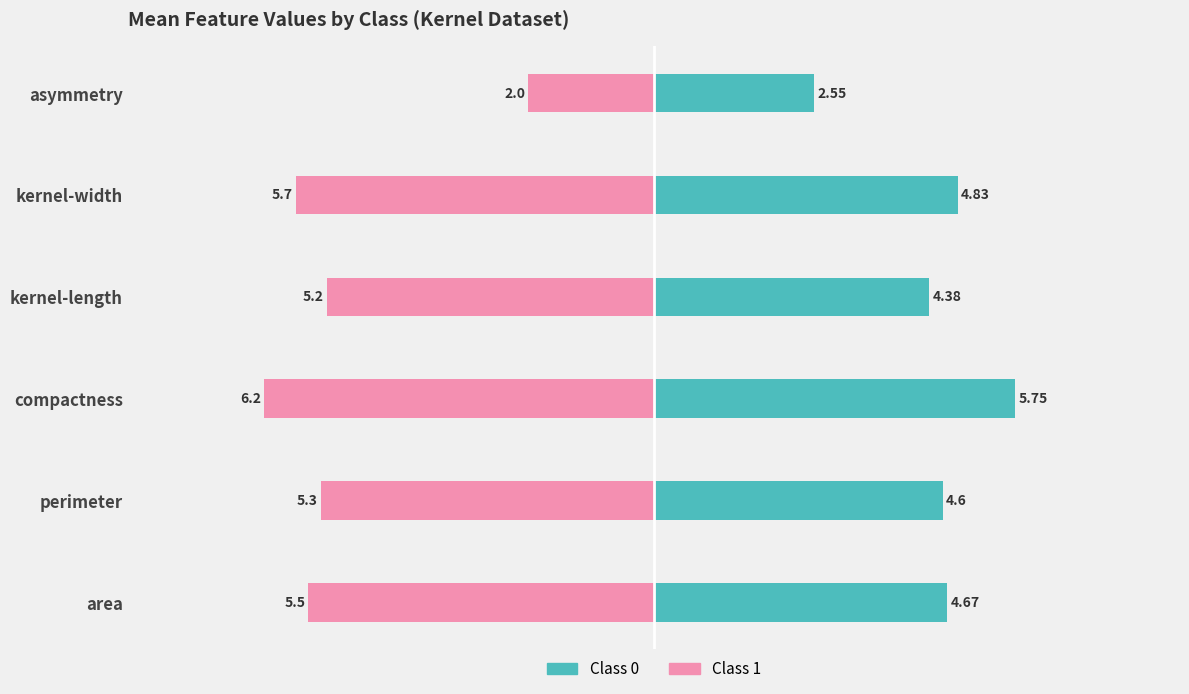

Between area and kernel-width, which is larger?

kernel-width